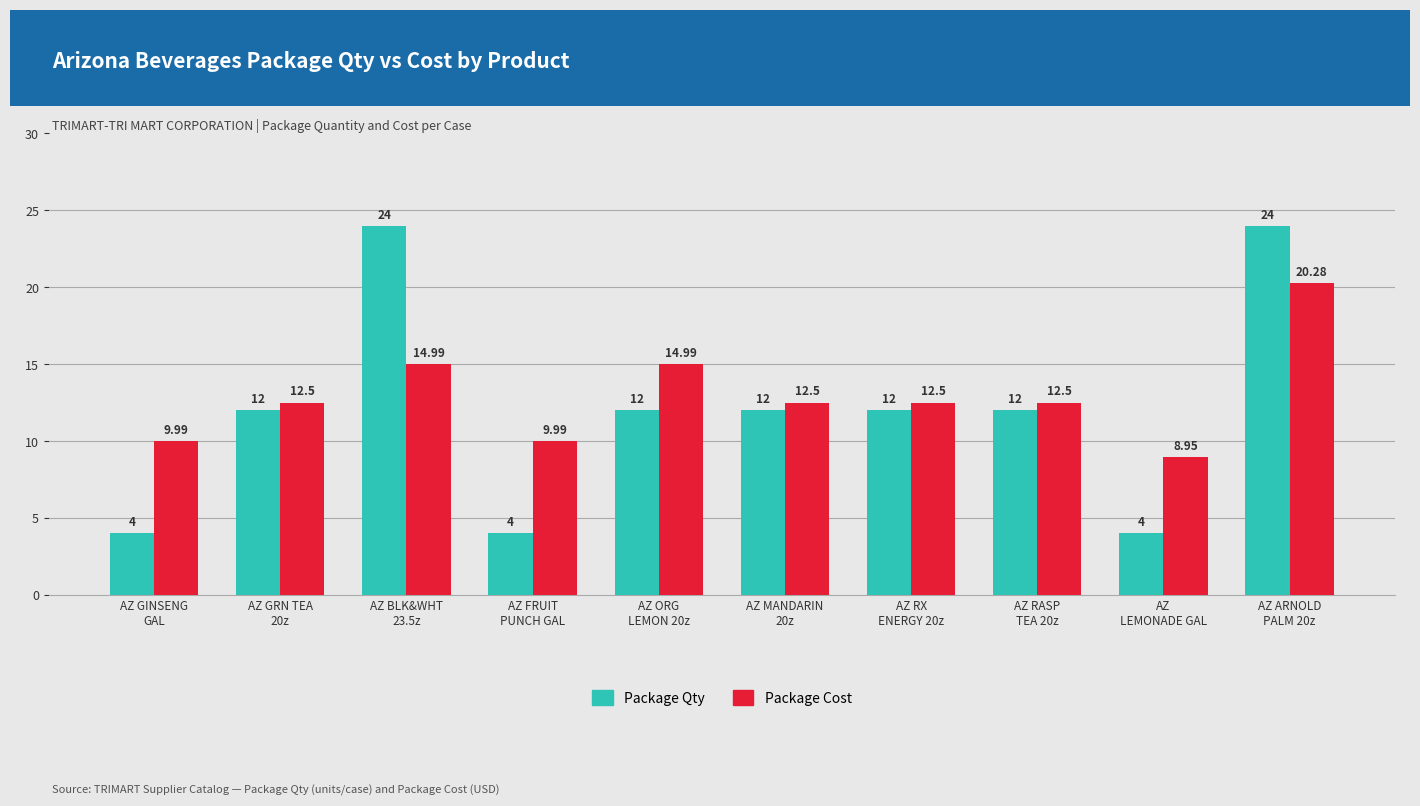

How many bars are there in each group?

2